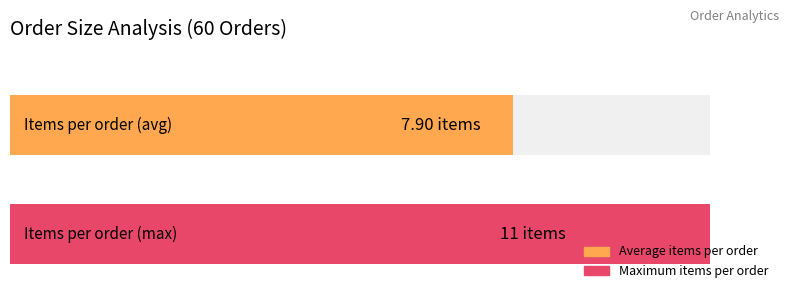

Which has a higher value, 9 or 4?

9